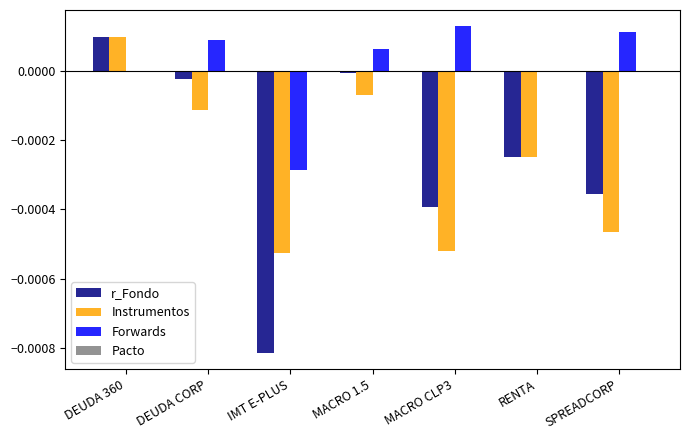

Which series changed the most between DEUDA 360 and DEUDA CORP?

Instrumentos